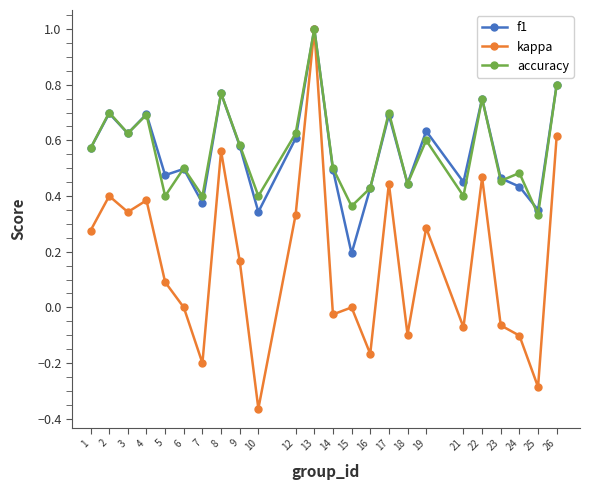

What is the sum of the kappa values at 3 and 12?

0.7